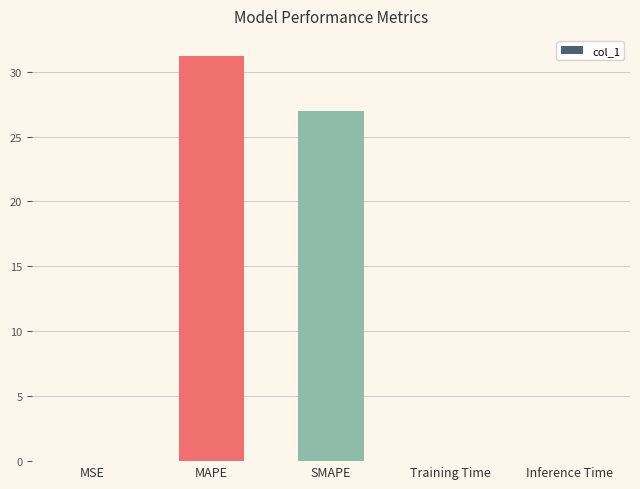

Between SMAPE and Training Time, which is larger?

SMAPE